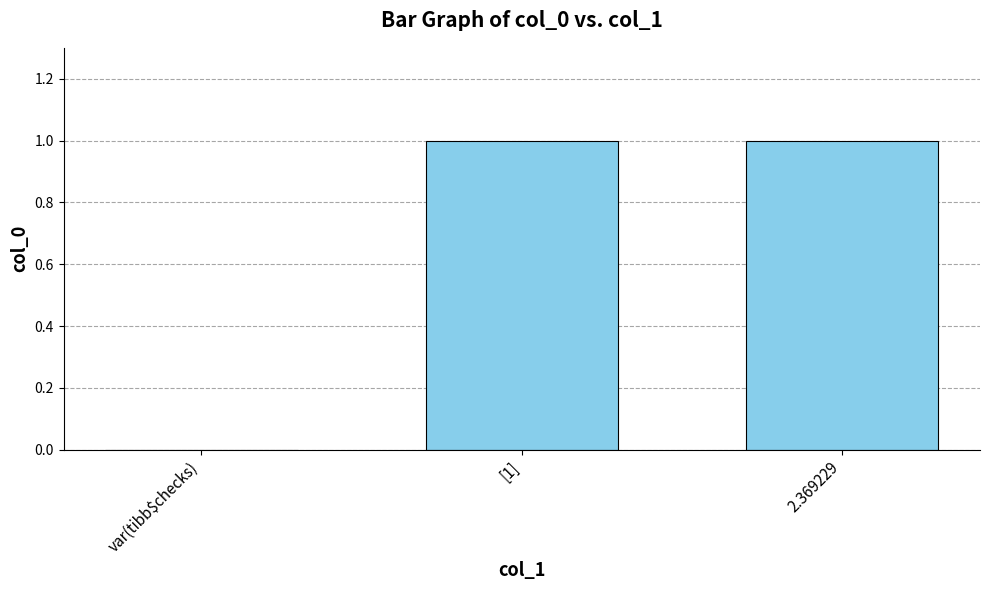

What is the average value?

1